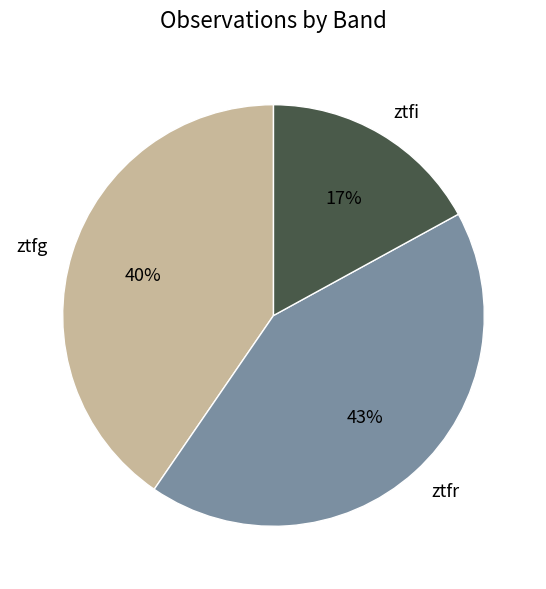

How many segments does this pie chart have?

3